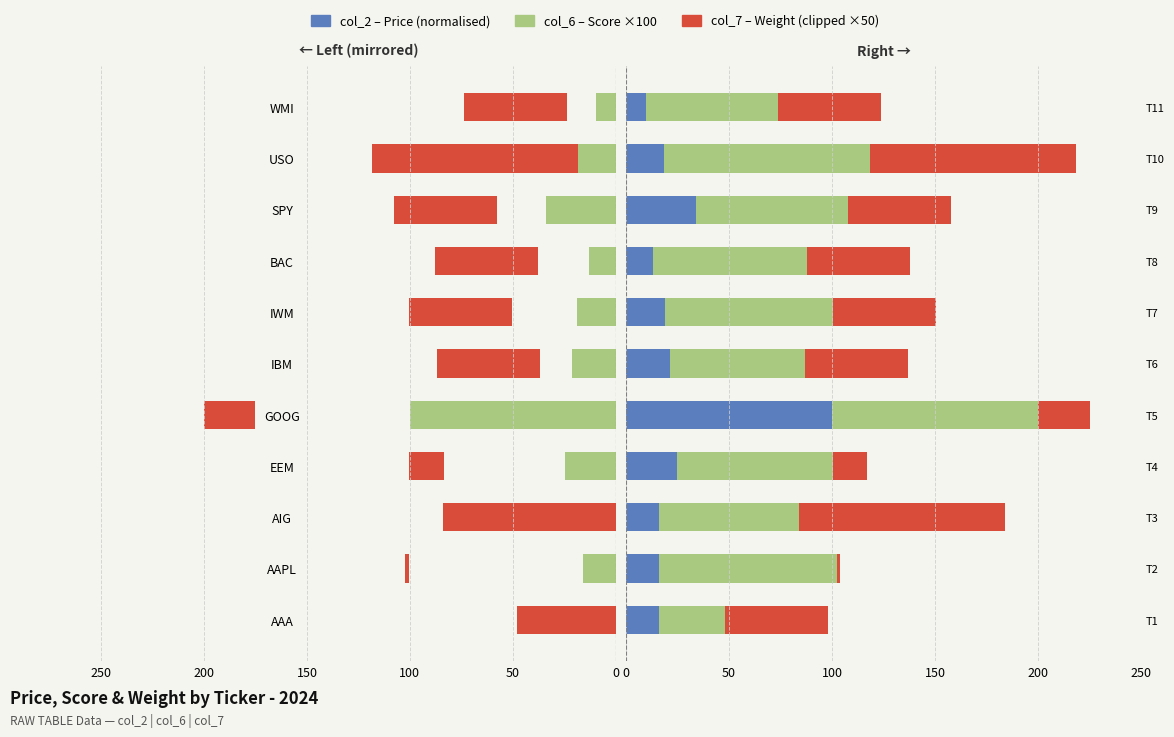

What is the spread (max minus min) of values at WMI?

54.6